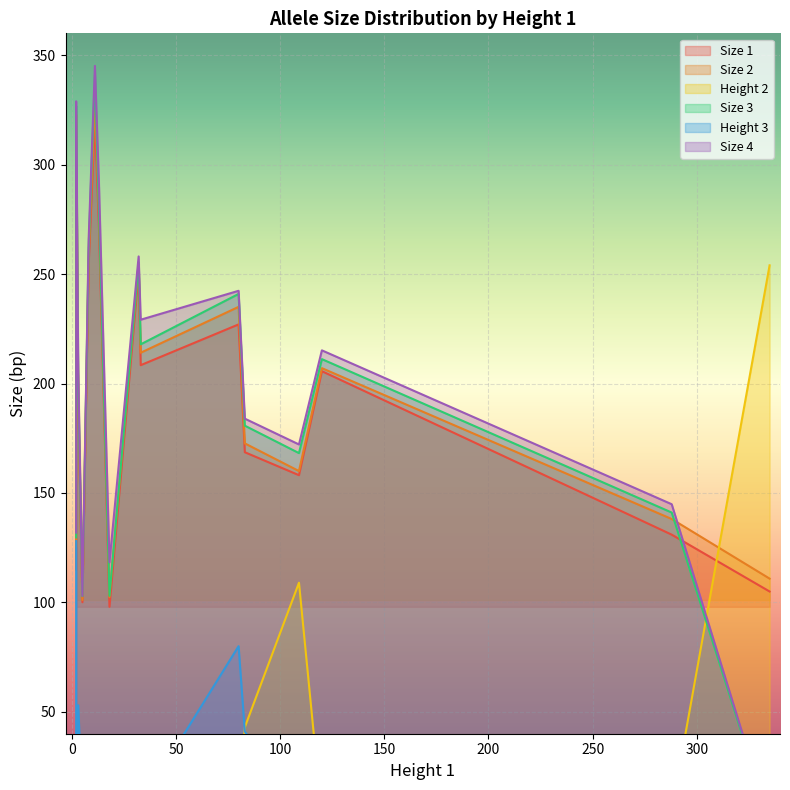

Is it true that Size 4 equals 131.9 at 2?

True